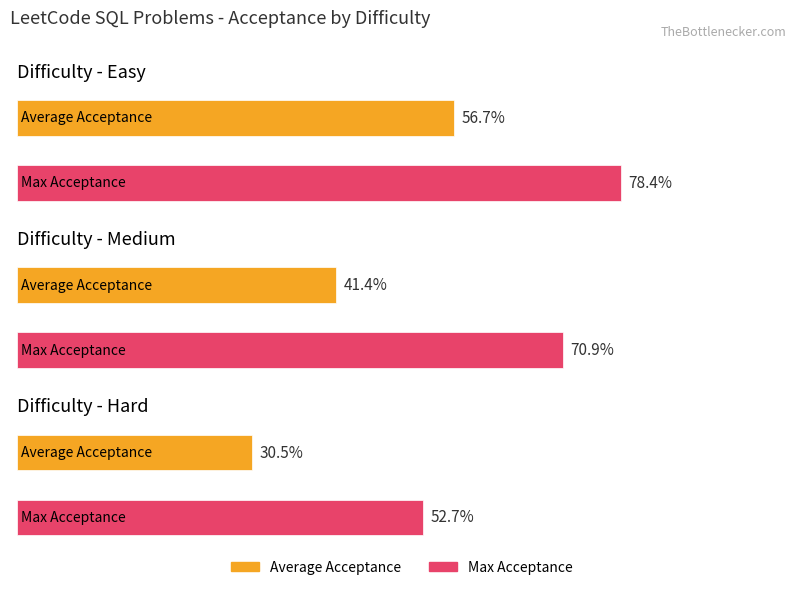

Which series has the widest spread of values?

Average Acceptance